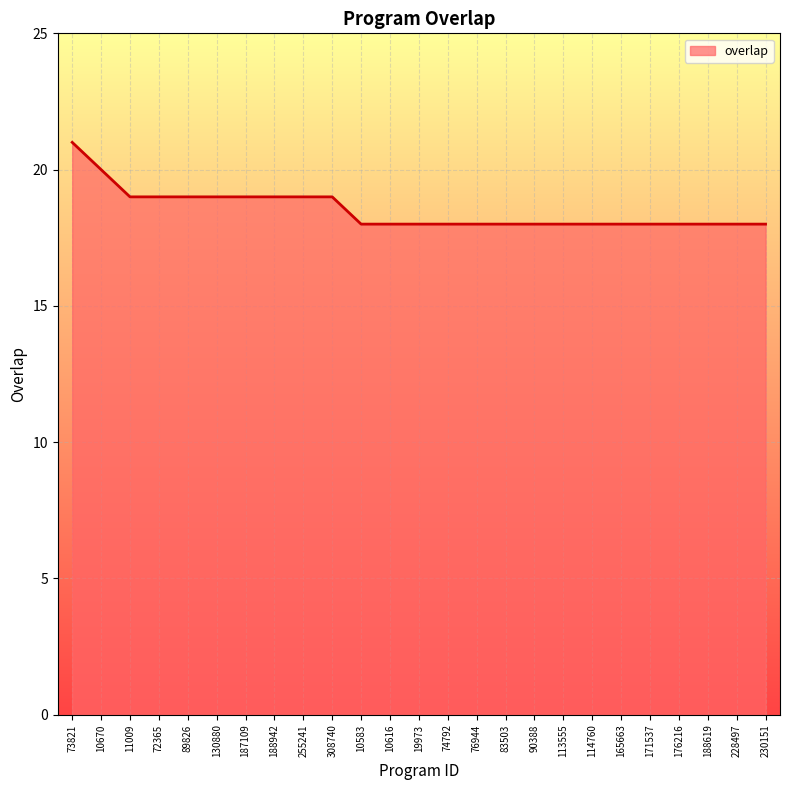

What position from the left is 90388?

17